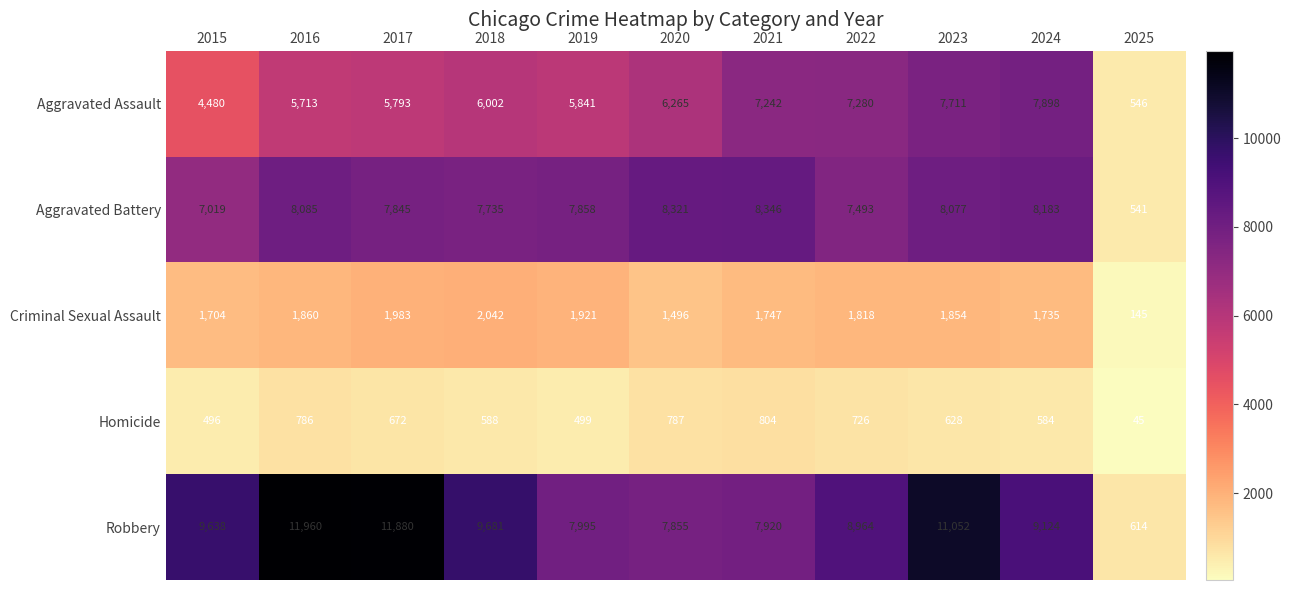

What is the difference between the maximum and minimum values in the Criminal Sexual Assault series?

1897